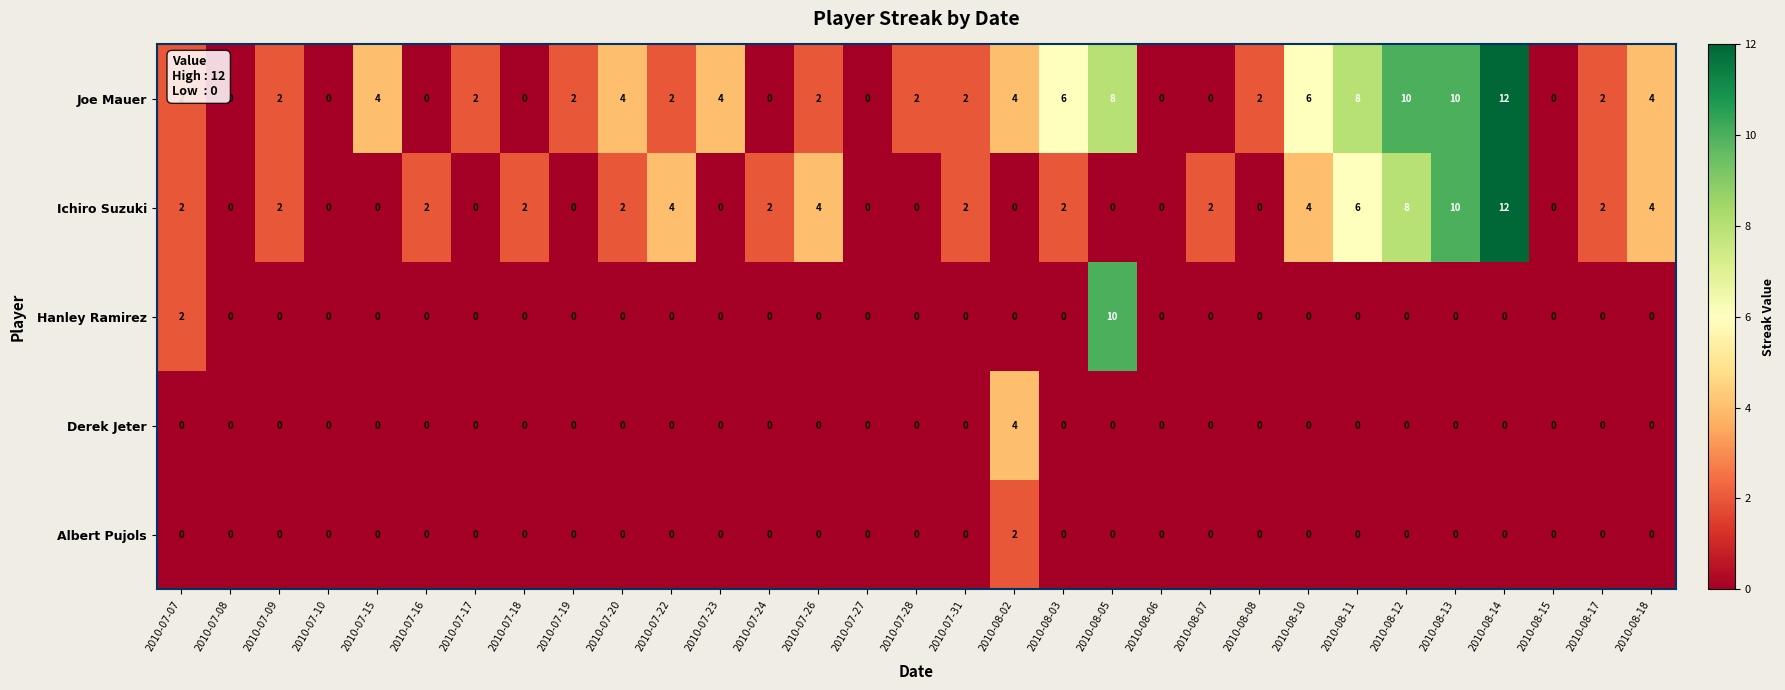

Count the number of data series in this chart.

5